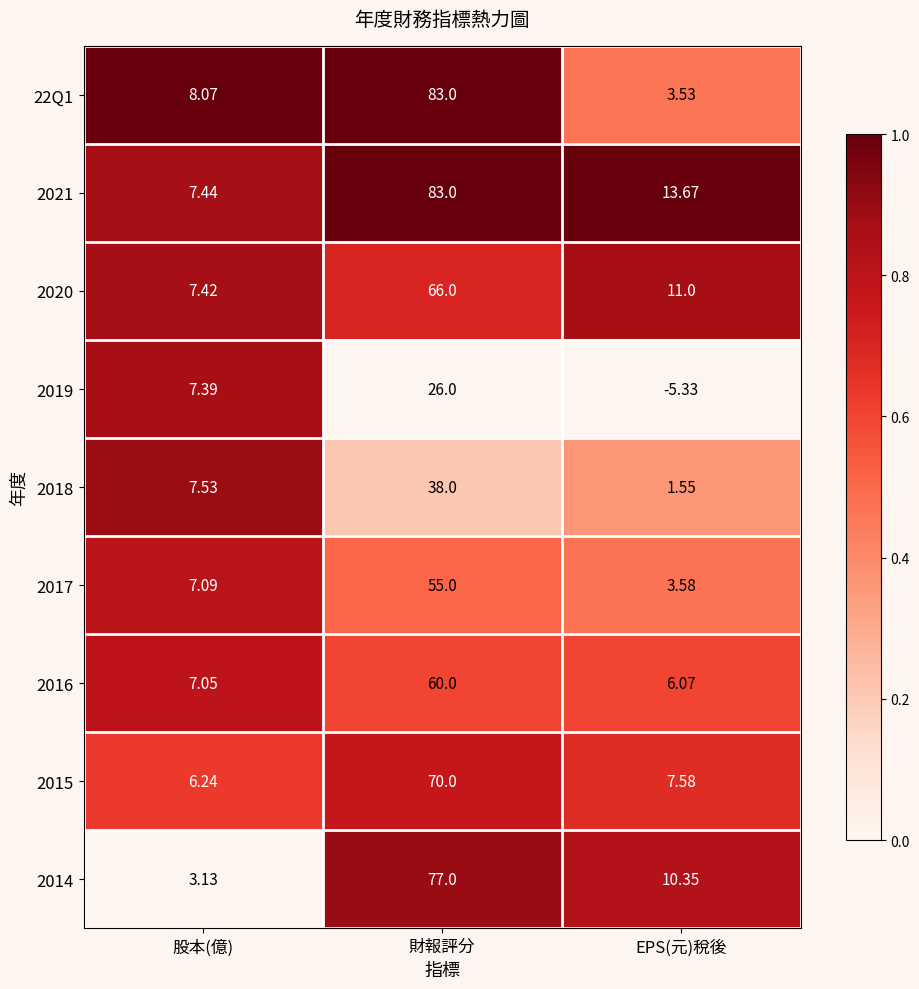

Where is 2017 nearest to the value 29?

股本(億)